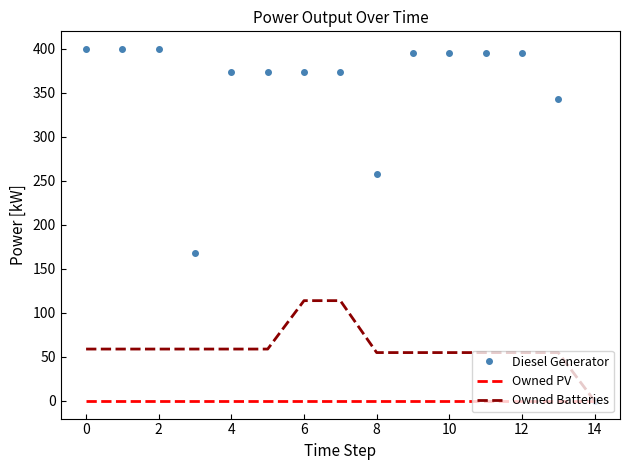

Reading left to right, extract all data points from this chart.

Diesel Generator: 400.0	400.0	400.0	168.0	374.0	374.0	374.0	374.0	258.0	395.0	395.0	395.0	395.0	343.0	0.0
Owned PV: 0.0	0.0	0.0	0.0	0.0	0.0	0.0	0.0	0.0	0.0	0.0	0.0	0.0	0.0	0.0
Owned Batteries: 59.0	59.0	59.0	59.0	59.0	59.0	114.0	114.0	55.0	55.0	55.0	55.0	55.0	55.0	0.0